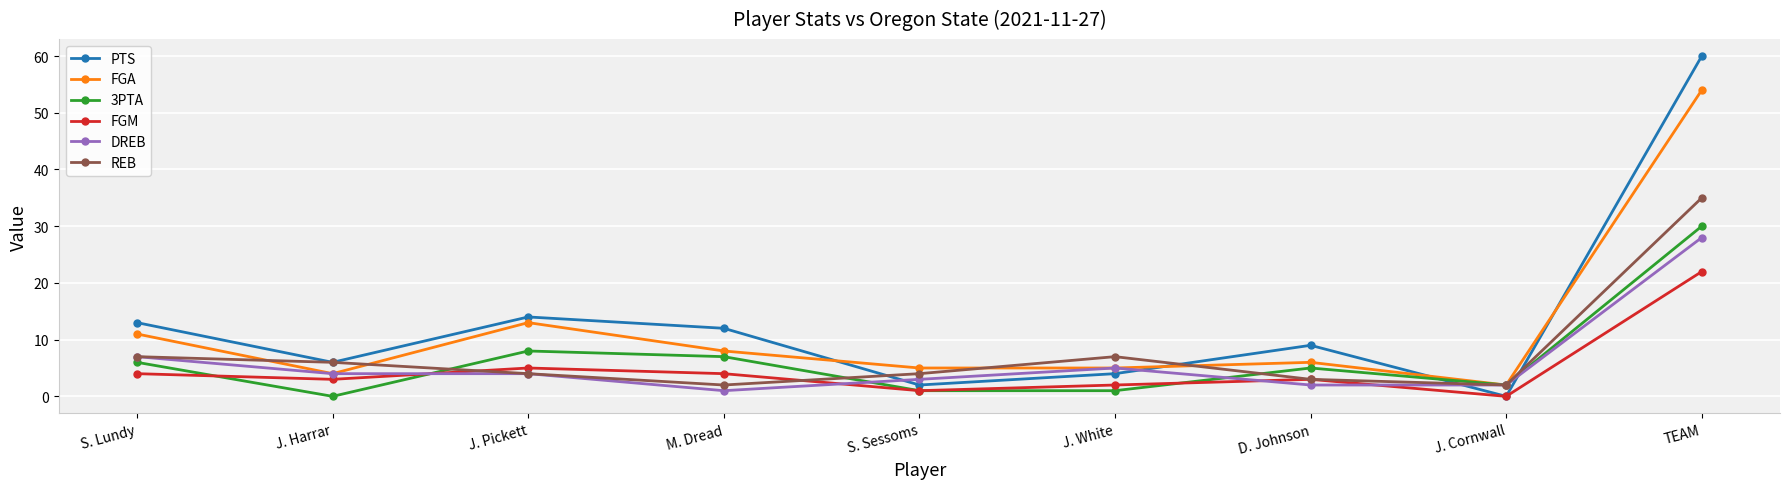

True or false: DREB has a value of 7 at S. Lundy.

True